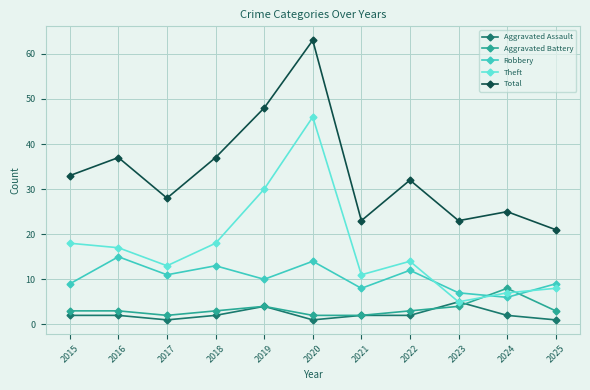

What is the sum of all Total values?

370